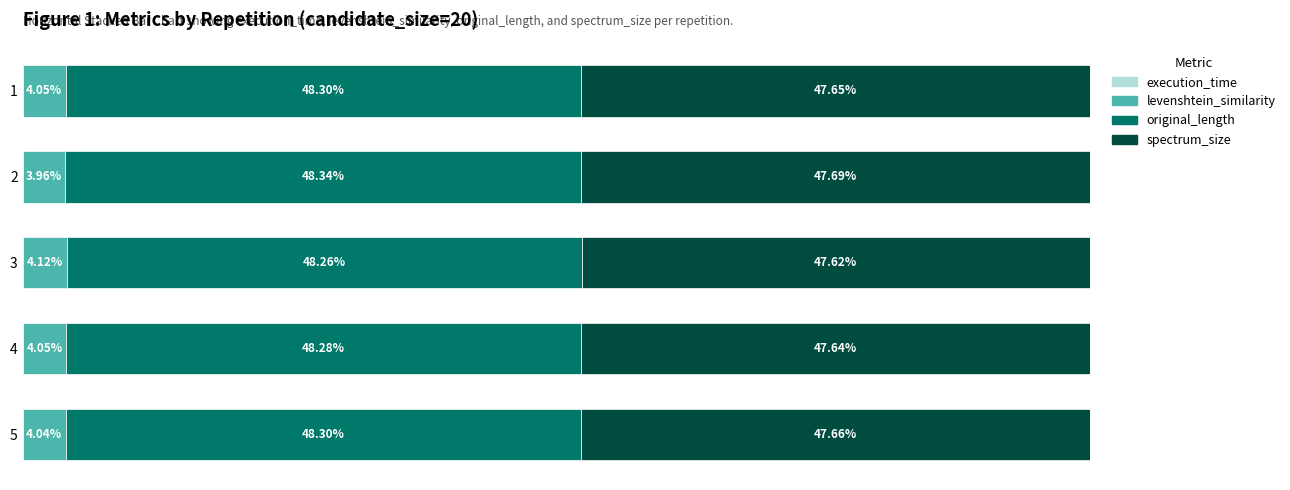

Between 3 and 2, which is larger?

2